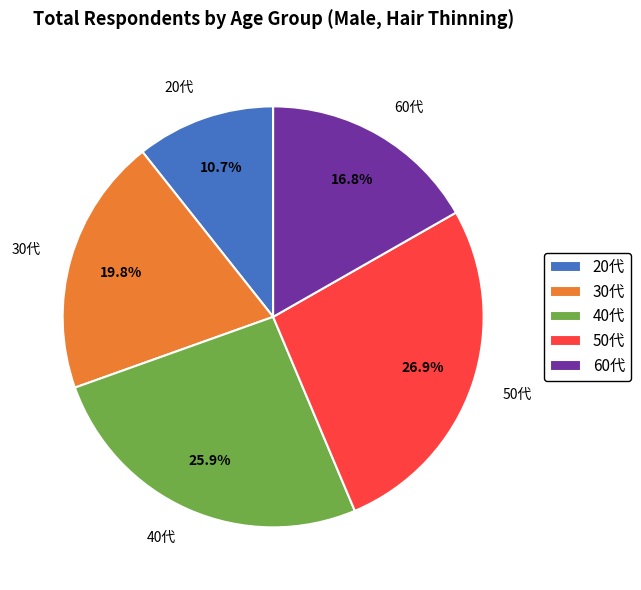

To the nearest percent, what is the combined percentage of 40代 and 20代?

37%